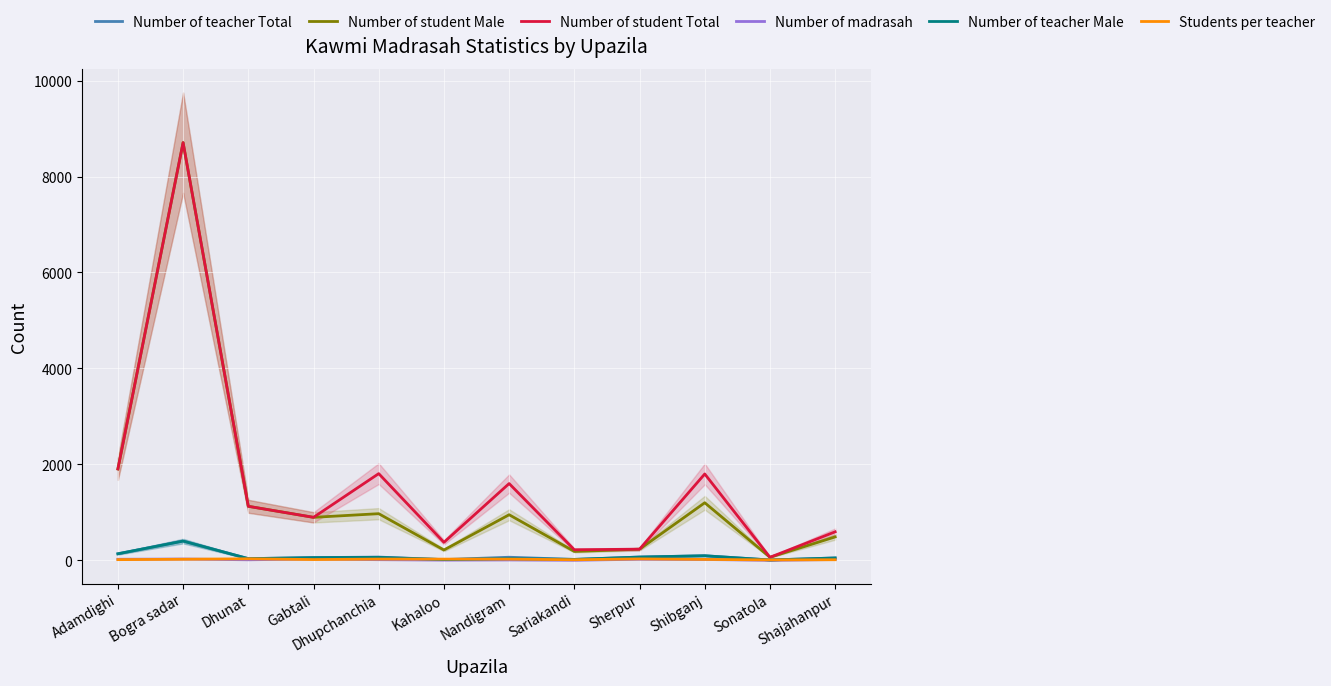

What is the difference between the Students per teacher values at Bogra sadar and Dhunat?

10